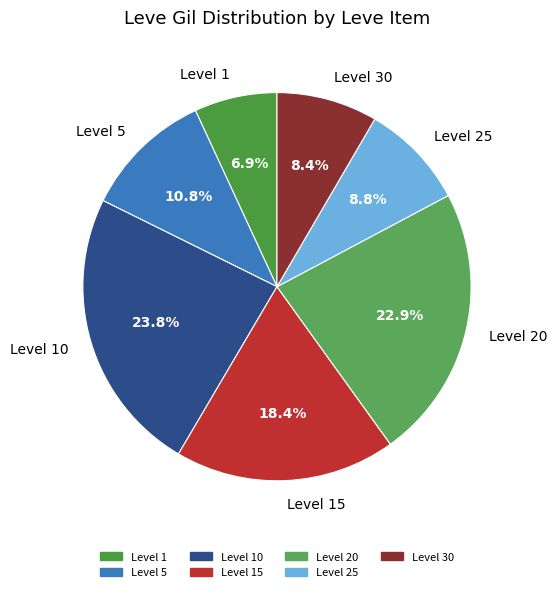

Is there any slice that represents more than half of the pie?

No